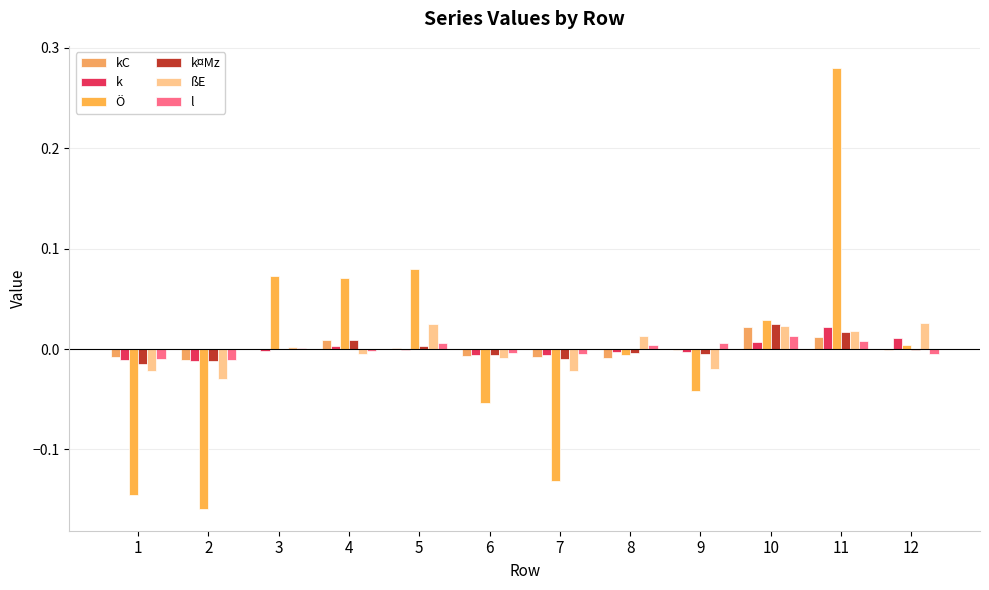

What is the greatest value displayed?

0.3